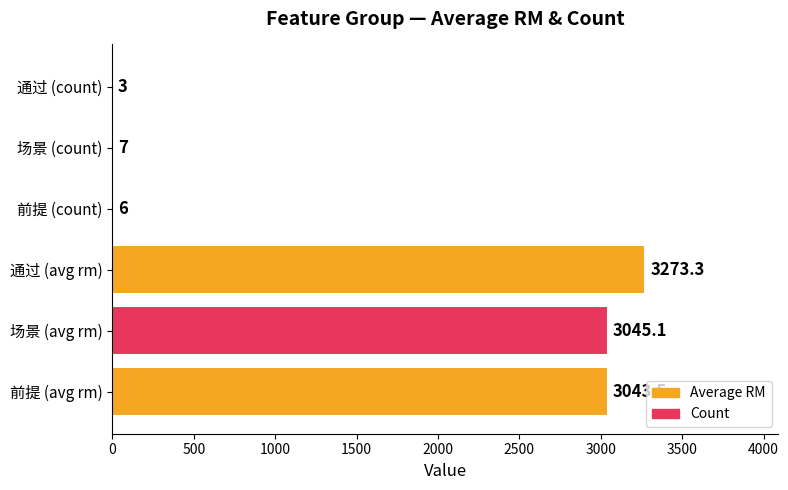

The value of Average RM at 场景 (avg rm) is 4994.4. True or false?

False